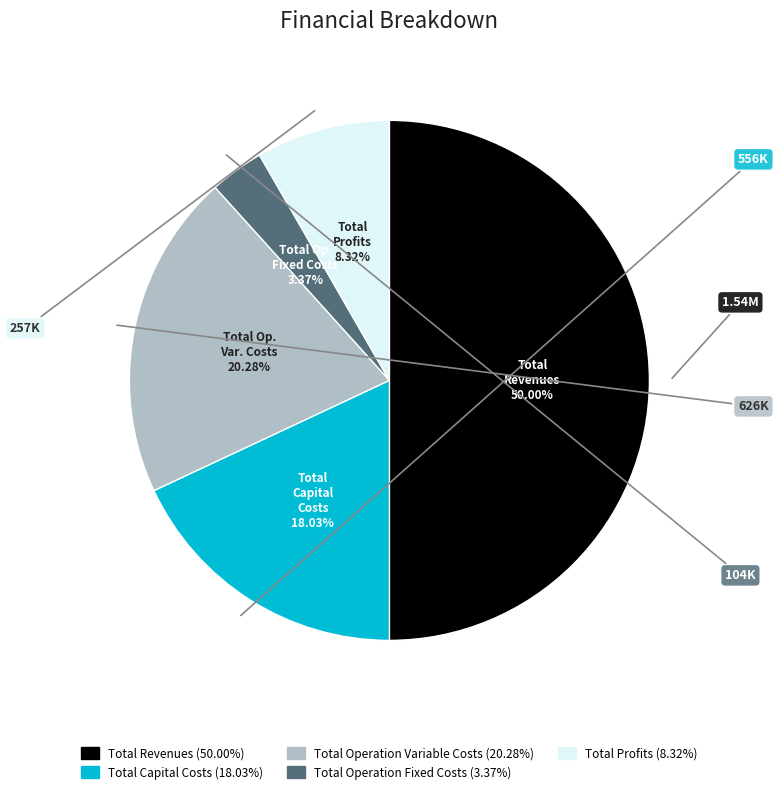

What is the total percentage of Total Operation Variable Costs and Total Capital Costs?

38.3%